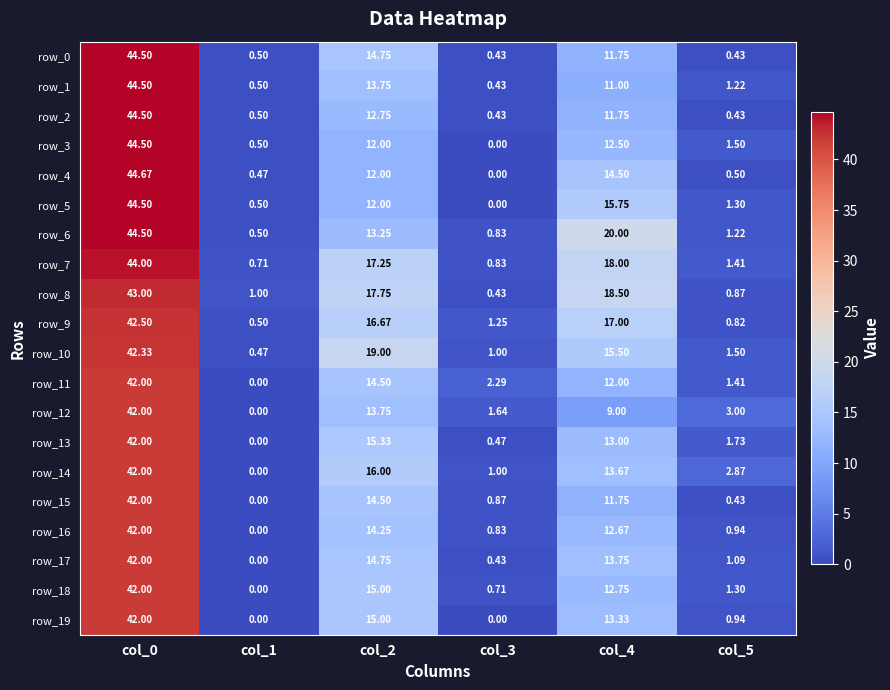

What is the spread (max minus min) of values at col_4?

11.0